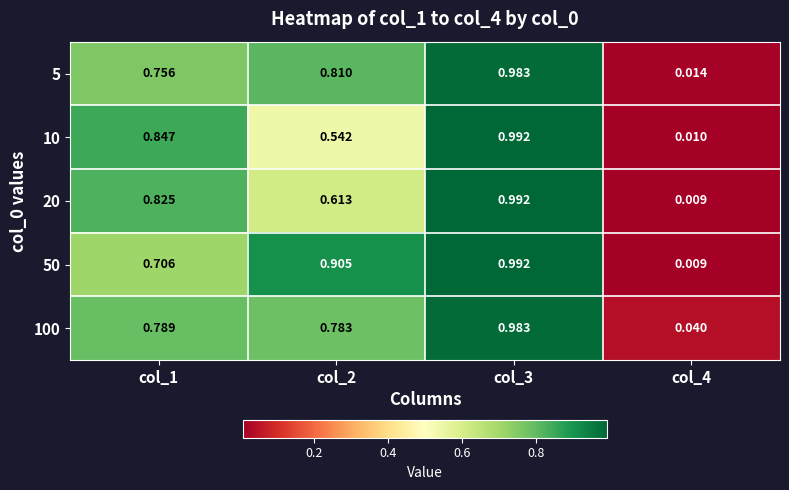

At how many categories does at least one series exceed 0?

4